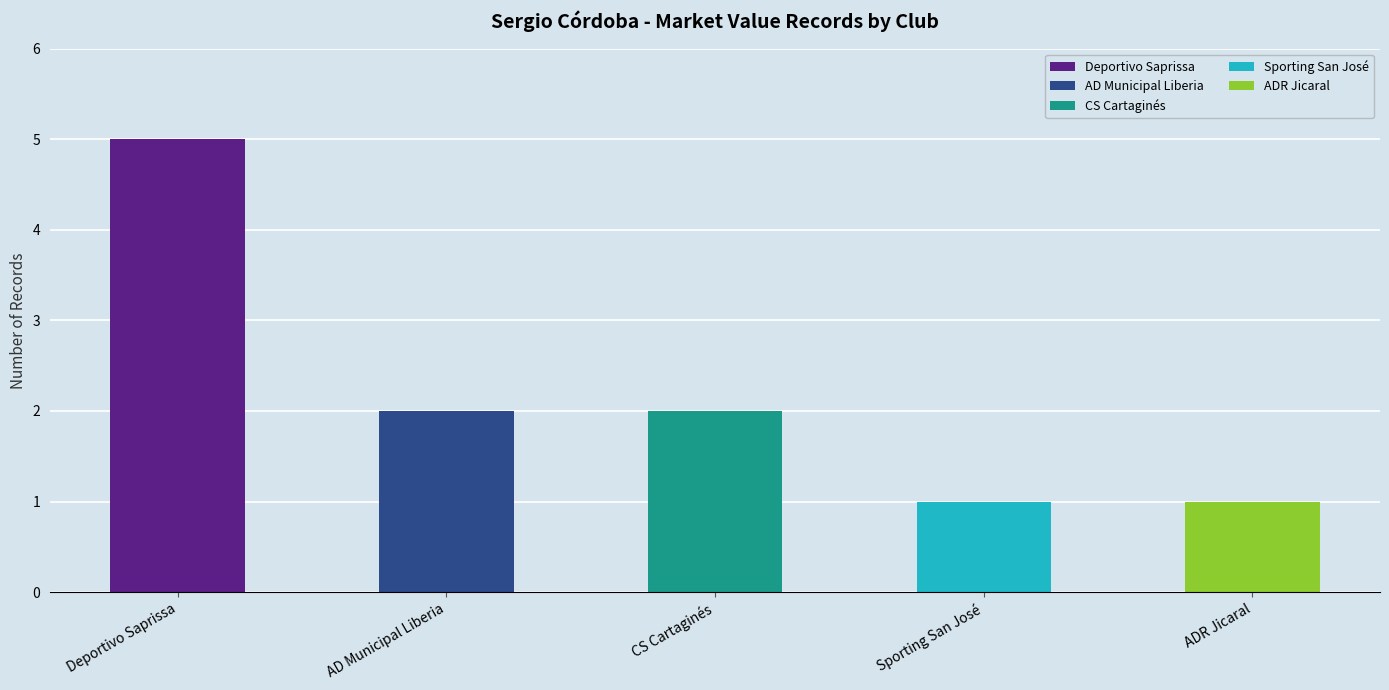

What are all the series names shown in the legend?

Deportivo Saprissa, AD Municipal Liberia, CS Cartaginés, Sporting San José, ADR Jicaral